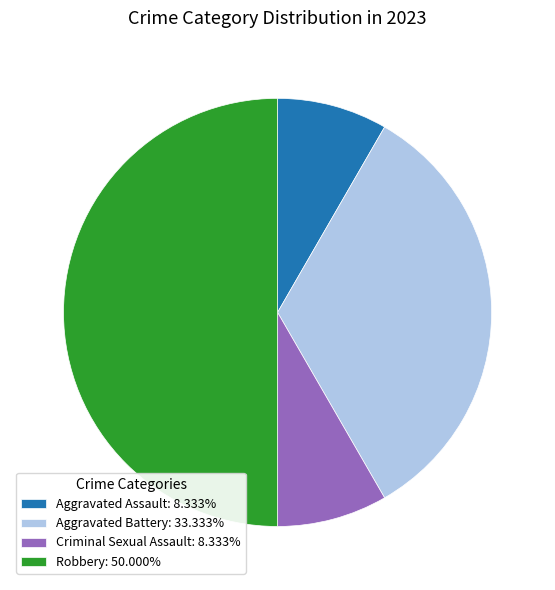

Approximately how many times larger is the value at Robbery: 50.000% compared to Criminal Sexual Assault: 8.333%?

6.0